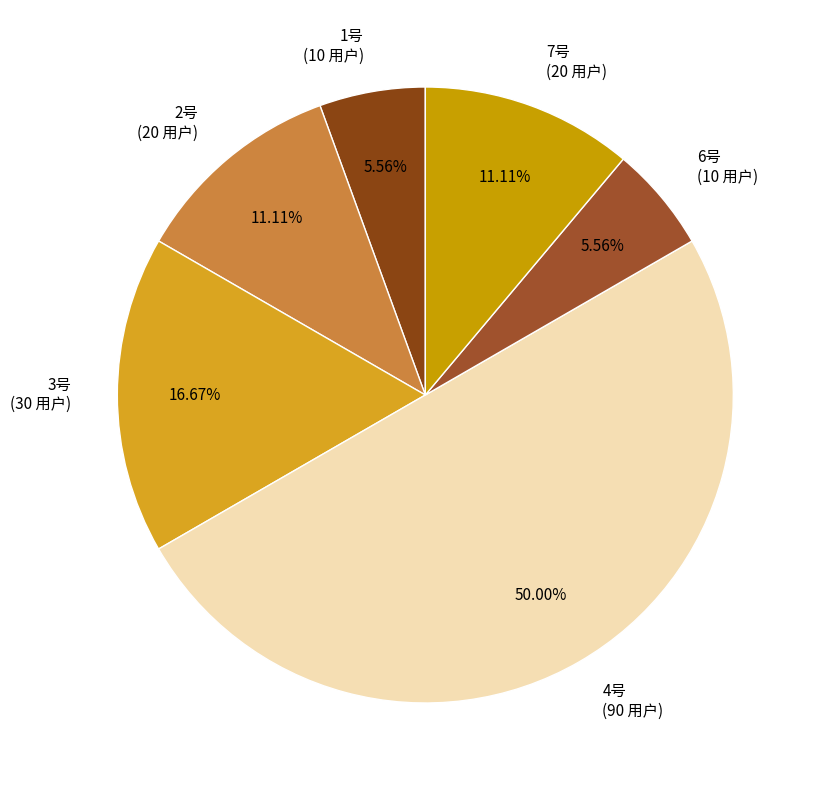

Is the sum of 1号 (10 用户) and 6号 (10 用户) greater than half?

No